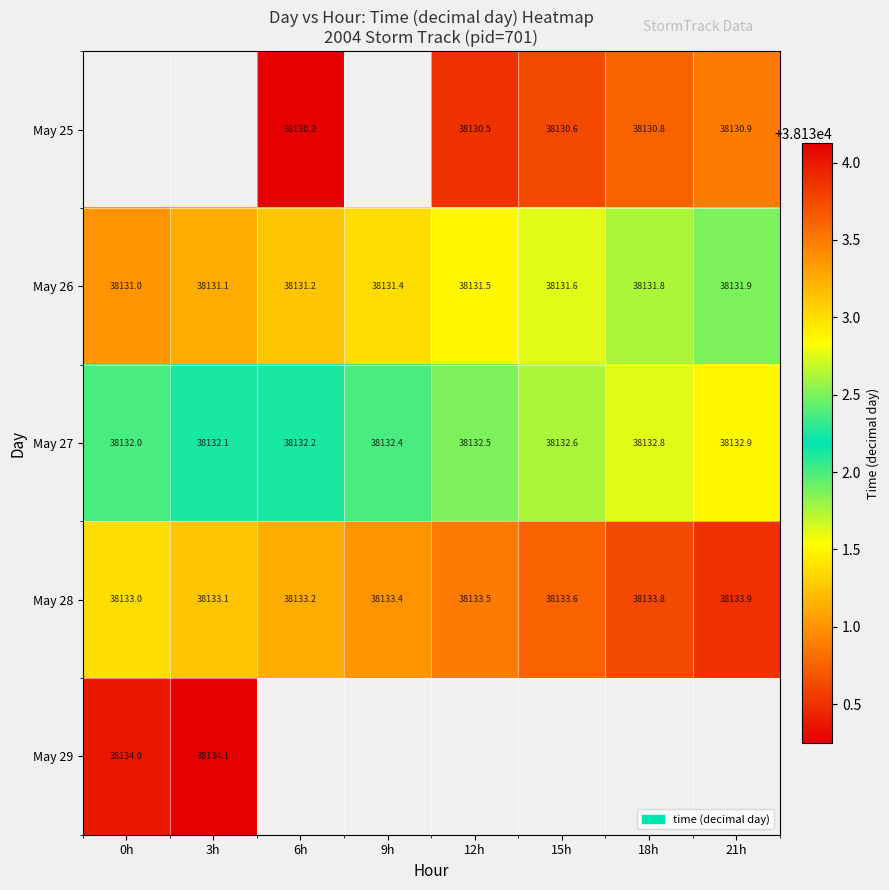

What is the difference between the maximum and minimum values in the May 27 series?

0.9